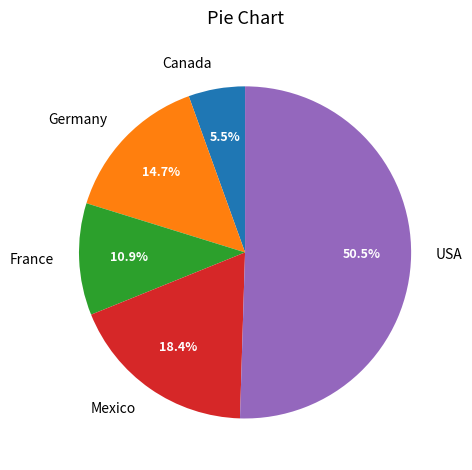

True or false: Canada accounts for 1% of the total.

False